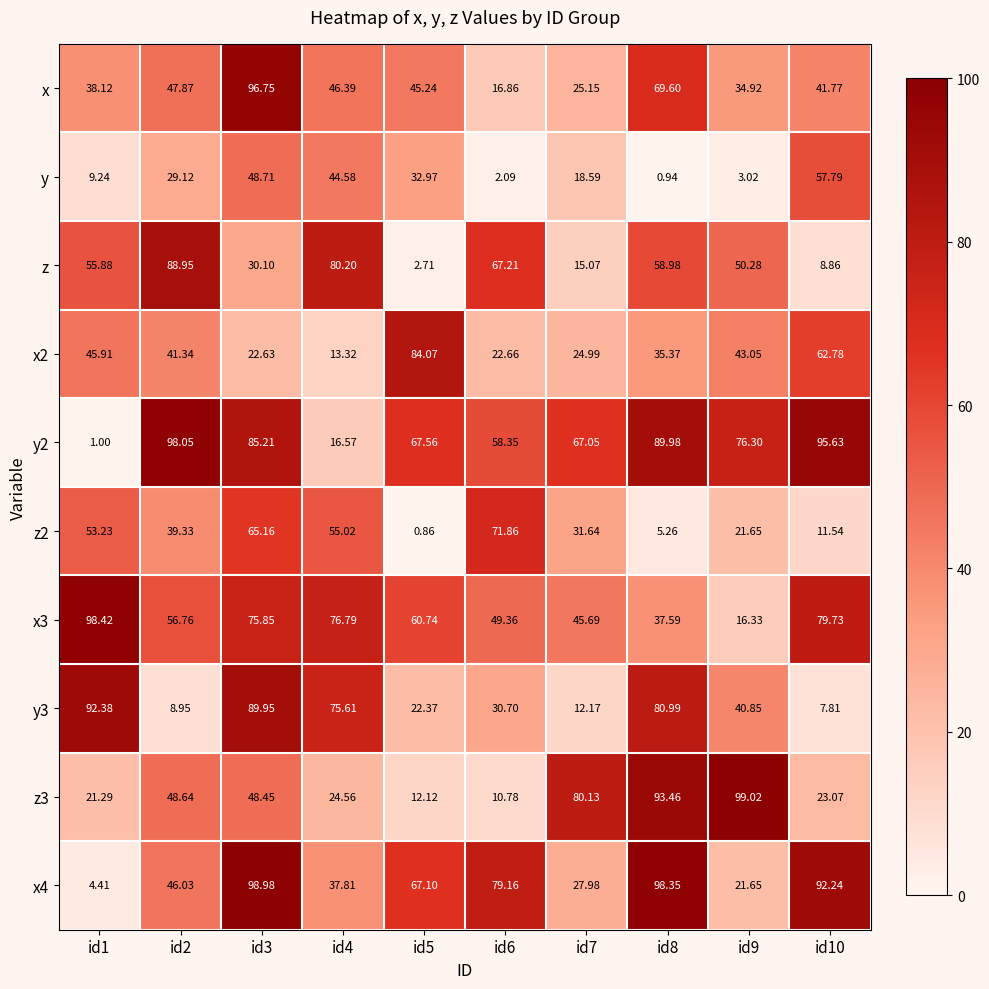

How many data points in x2 are above 41?

5